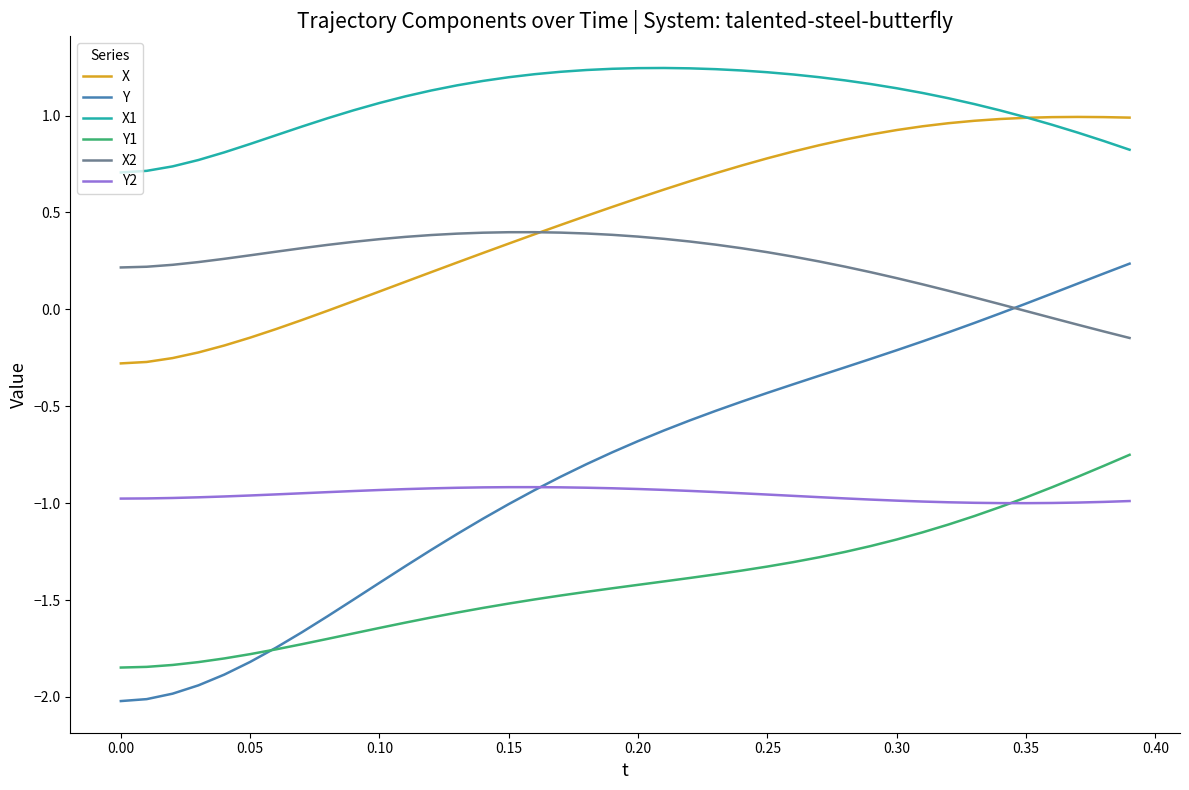

True or false: X and Y1 intersect in this chart.

False